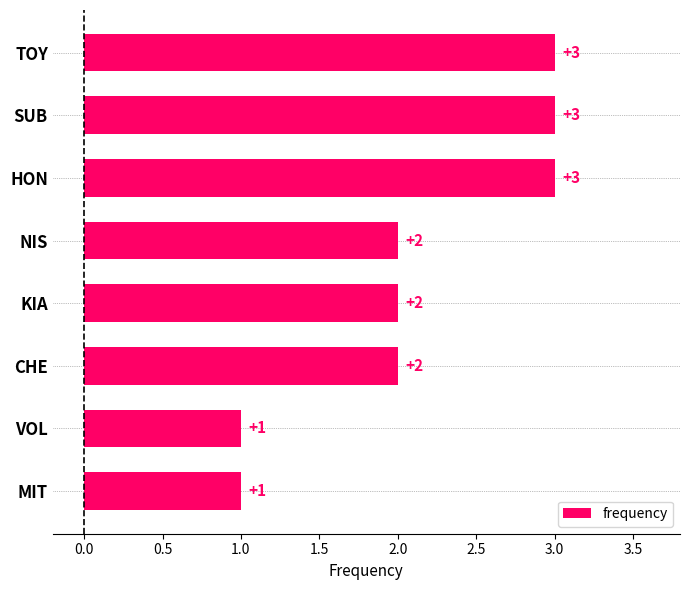

True or false: the data shows 4 at HON.

False